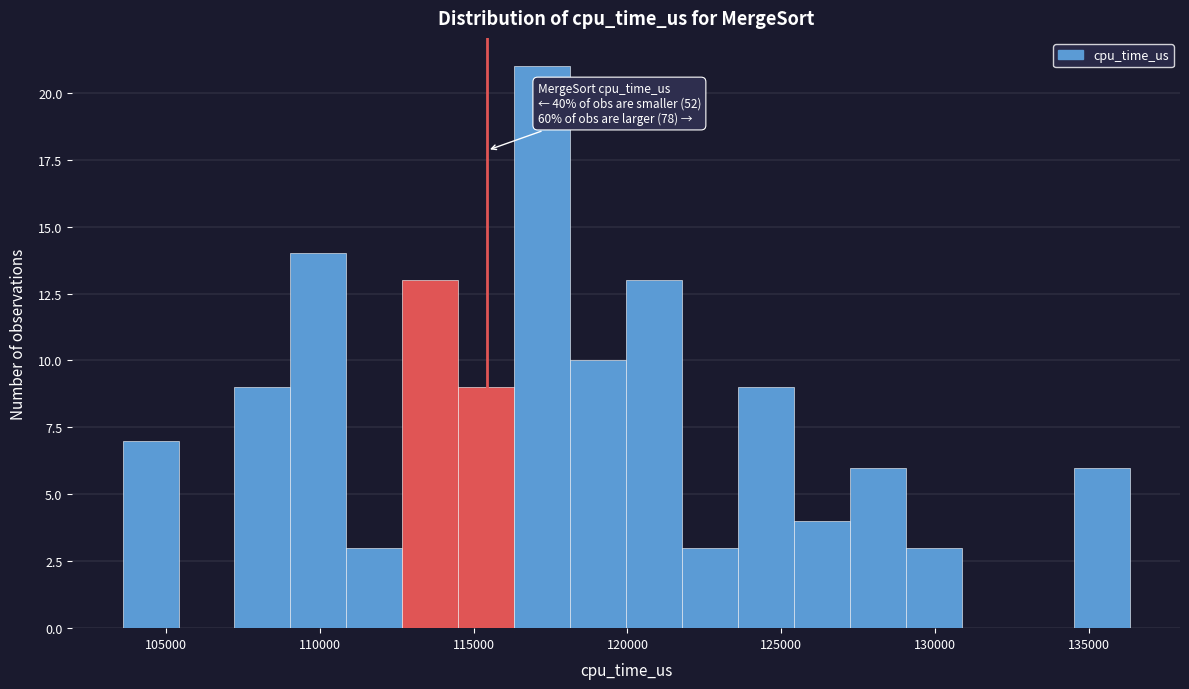

Read against the x-axis, roughly where is the centre of the tallest bar?

117000